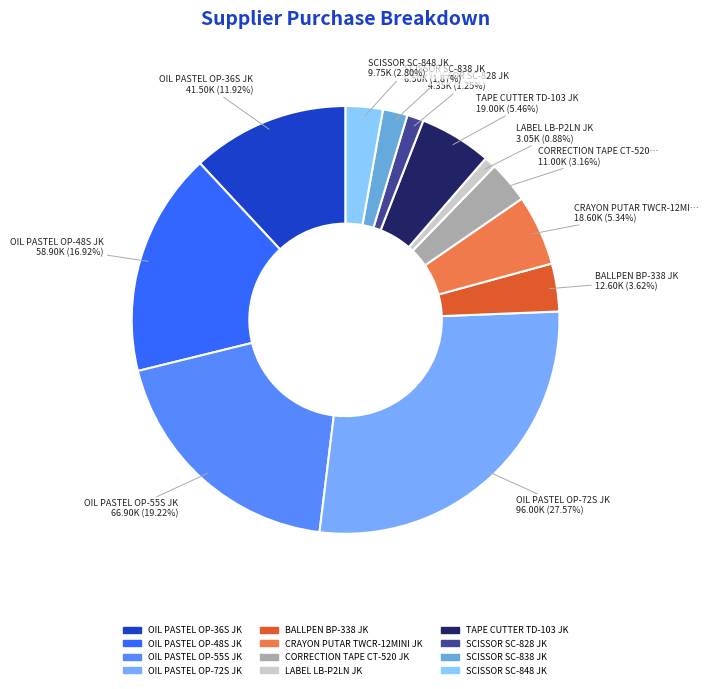

Is it true that LABEL LB-P2LN JK is 1% of the pie?

True